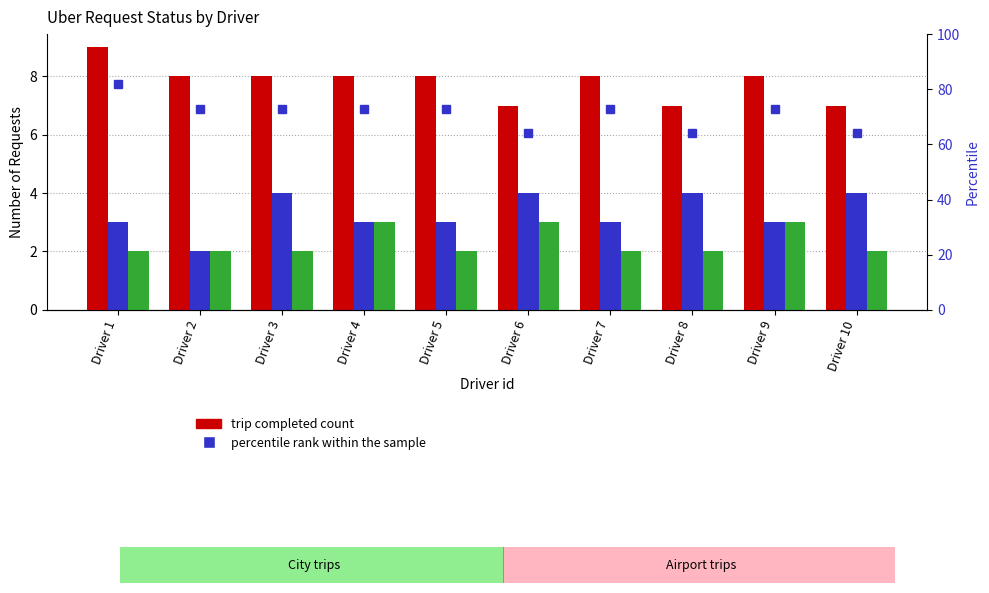

Which series has the largest total across all categories?

percentile rank within the sample